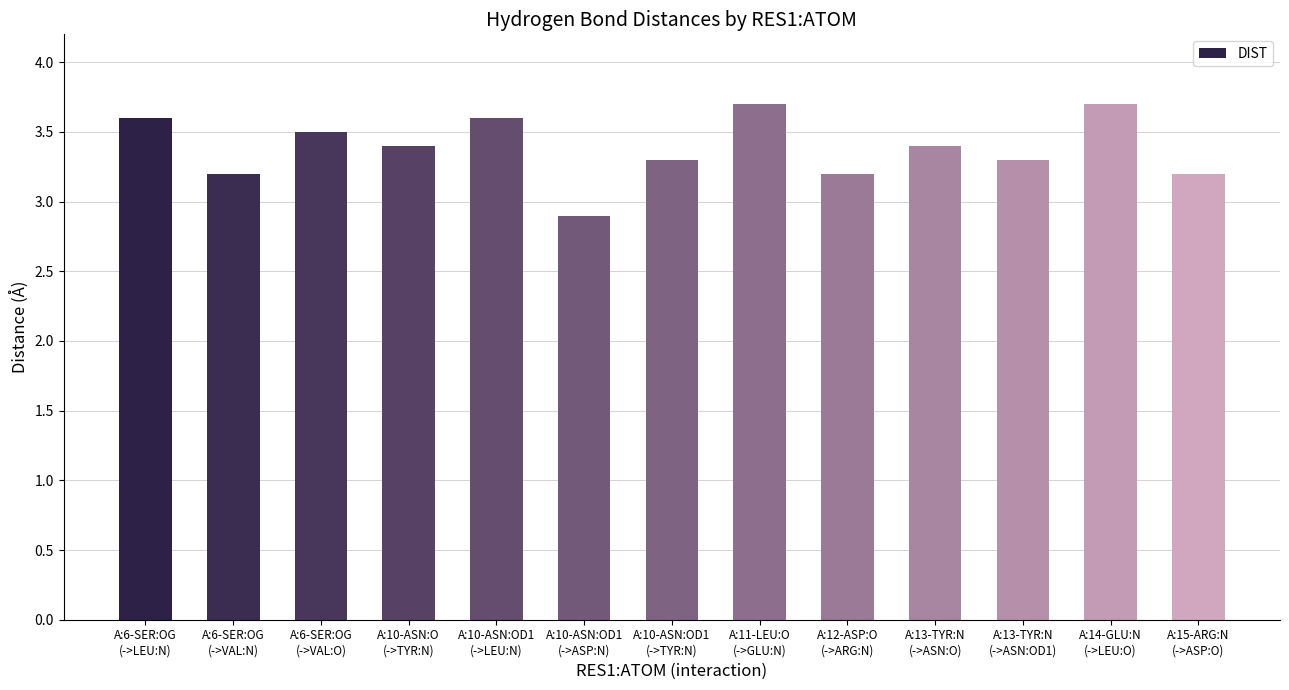

What is the sum of all values?

44.0